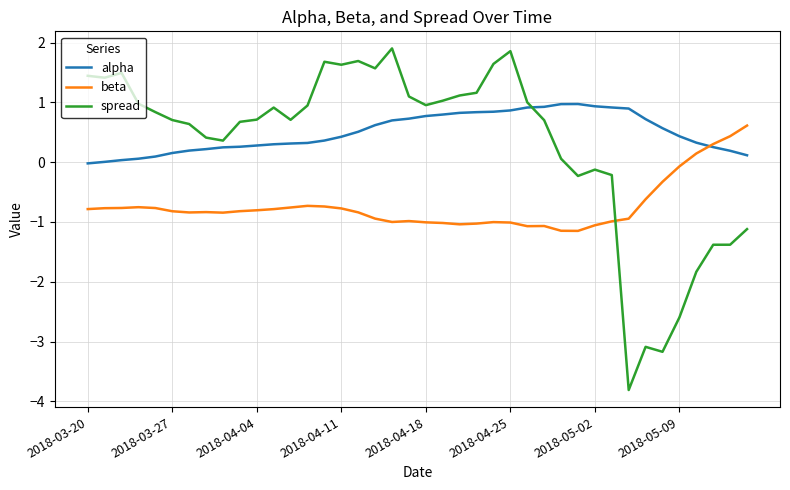

Rank the series by their maximum value, from lowest to highest.

beta, alpha, spread